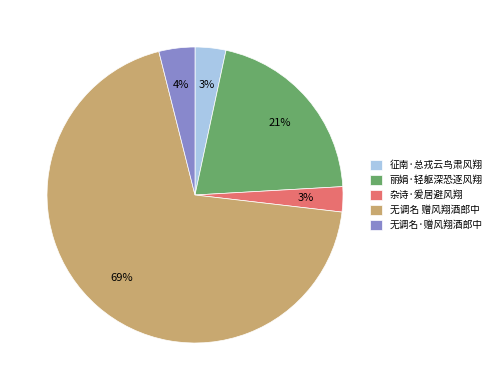

Is there a majority slice in this chart?

Yes